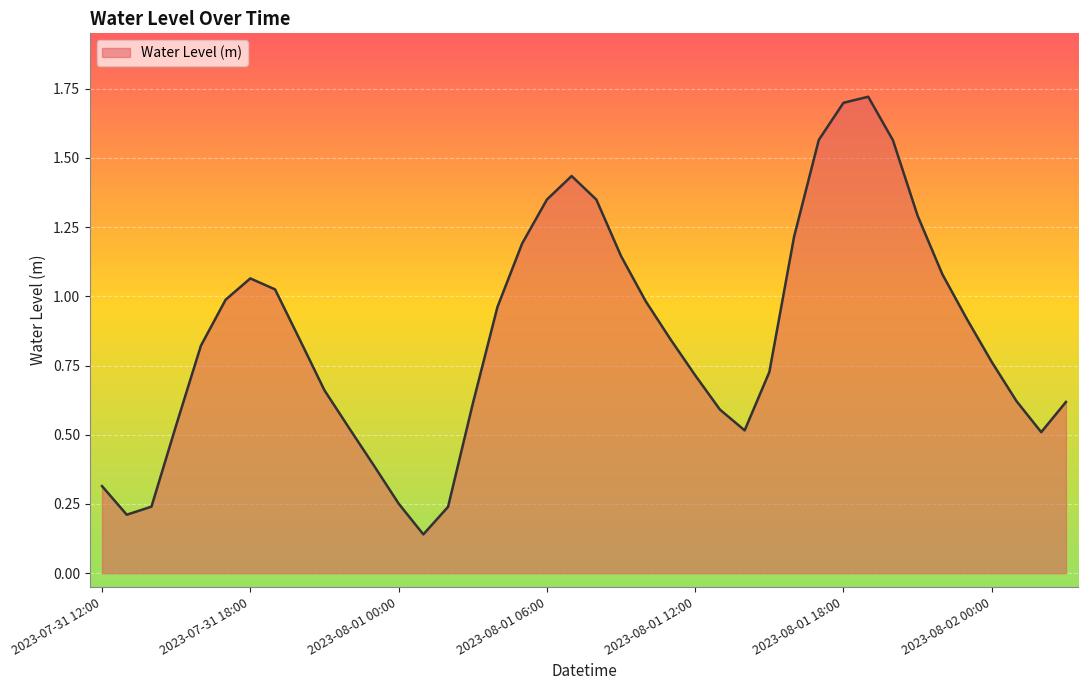

Where is the first local minimum?

2023-07-31 13:00